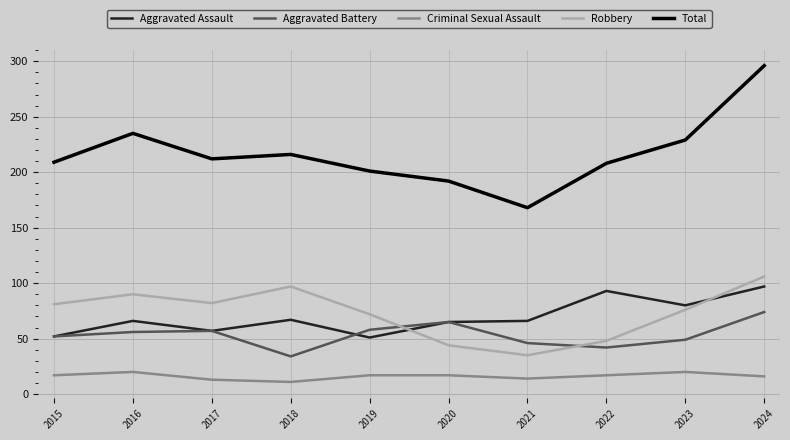

Which series has the largest total across all categories?

Total